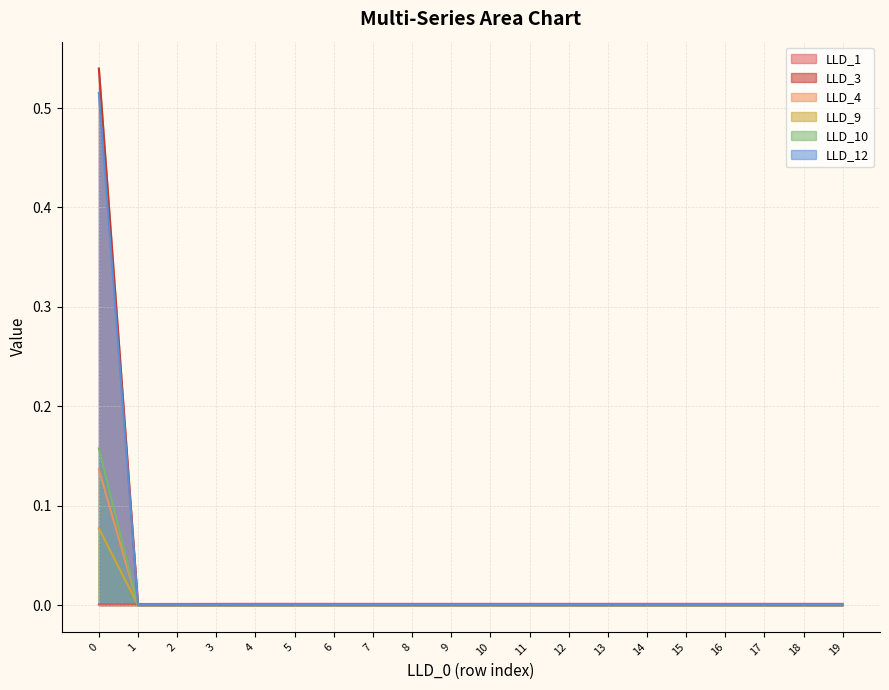

After their last crossing, which series has the higher values: LLD_10 or LLD_1?

LLD_1